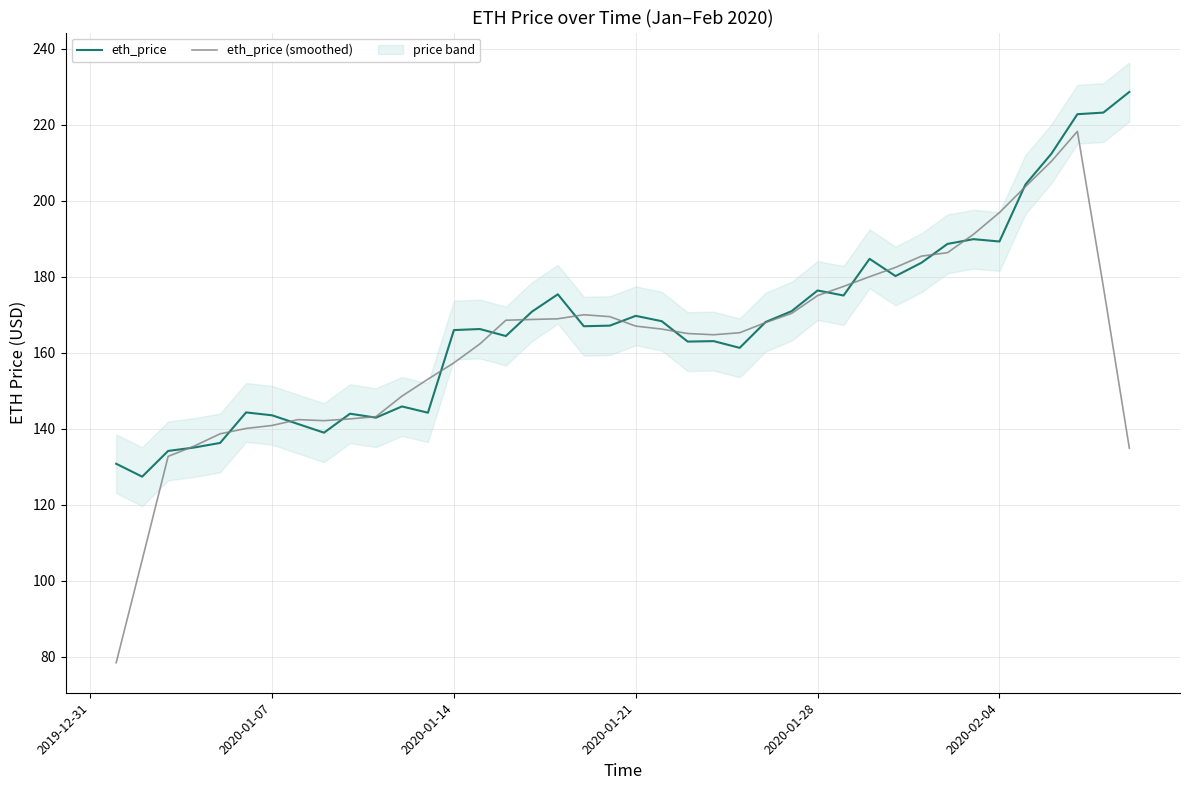

Which series ends up on top after the final intersection of eth_price (smoothed) and eth_price?

eth_price